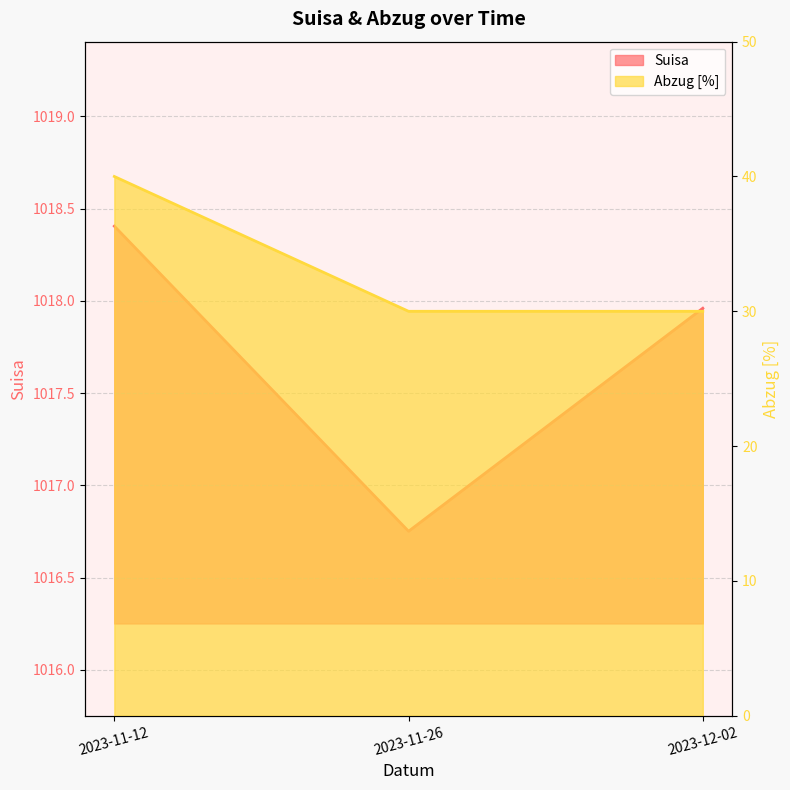

Where is Abzug [%] nearest to the value 35?

2023-11-12